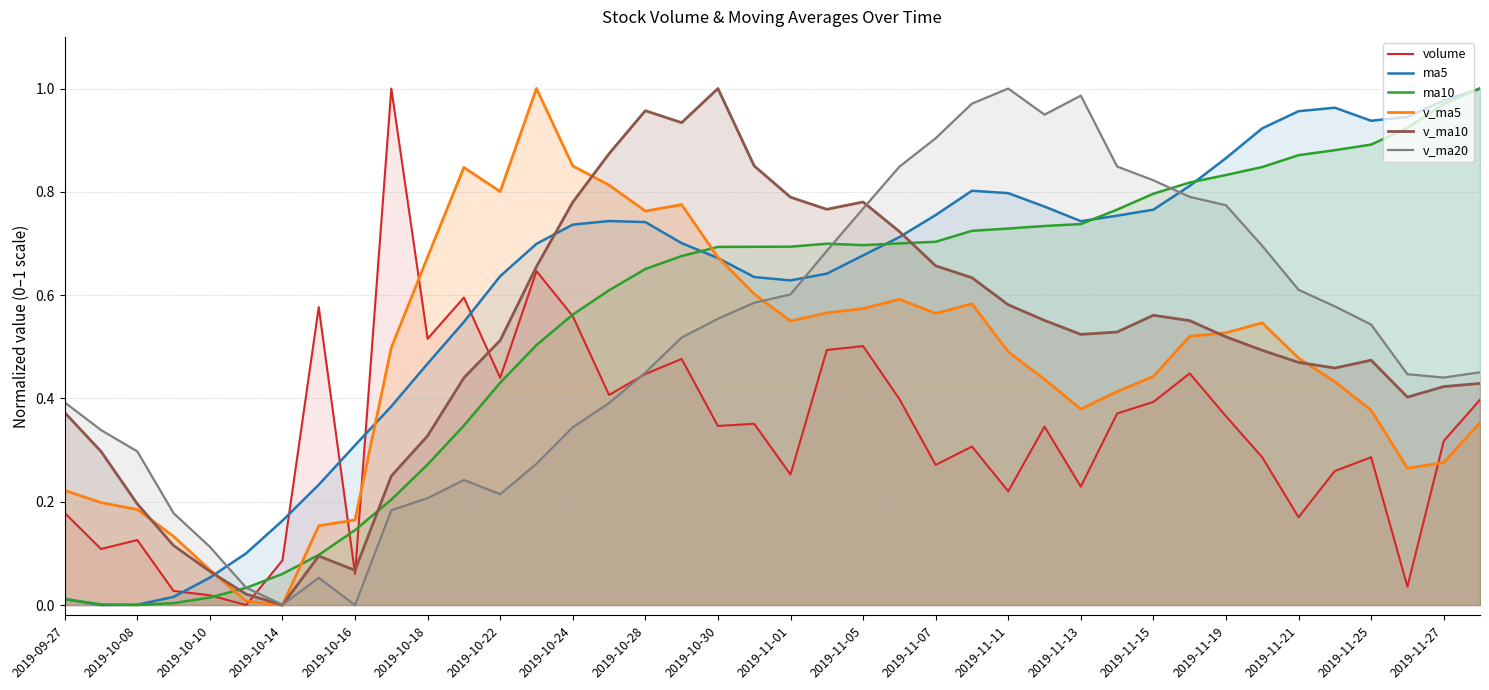

How many interior local valleys does the volume series have?

13